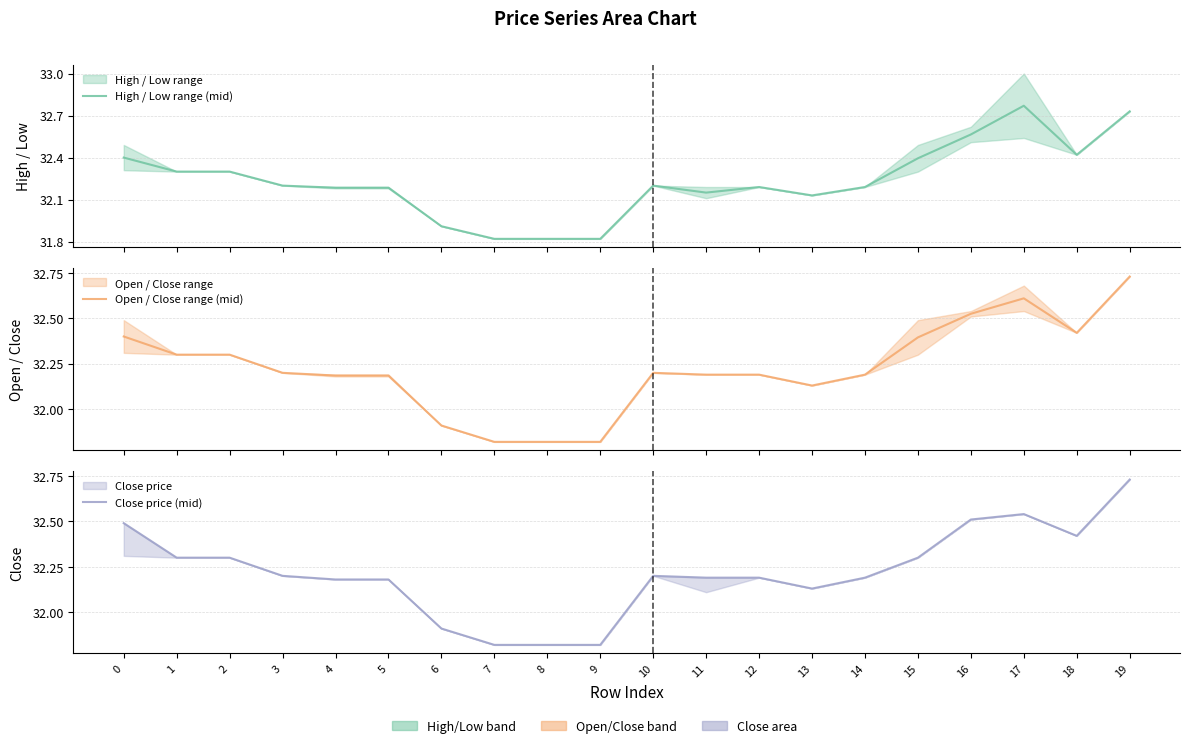

What is the difference between the maximum and minimum values in the High / Low range (mid) series?

0.9